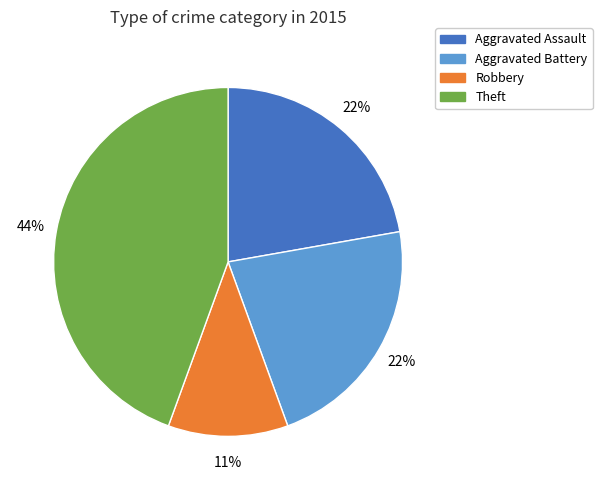

Is there a majority slice in this chart?

No